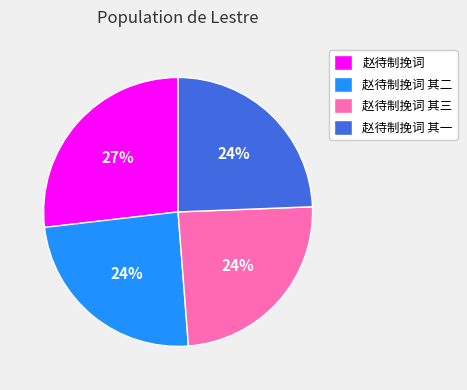

To the nearest percent, what is the average slice percentage?

25%